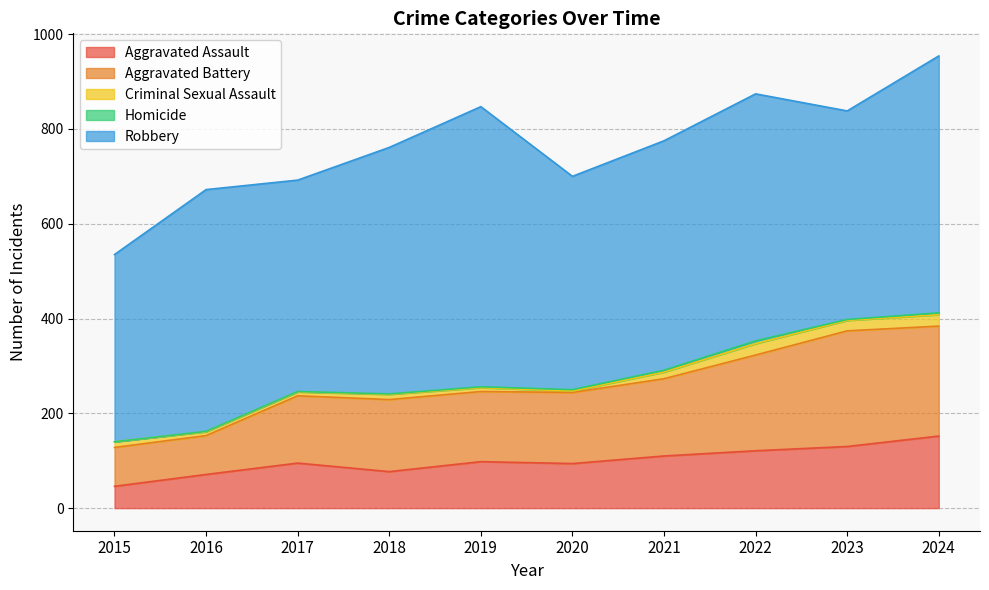

Rank the series at 2021 from highest to lowest value.

Robbery, Aggravated Battery, Aggravated Assault, Criminal Sexual Assault, Homicide